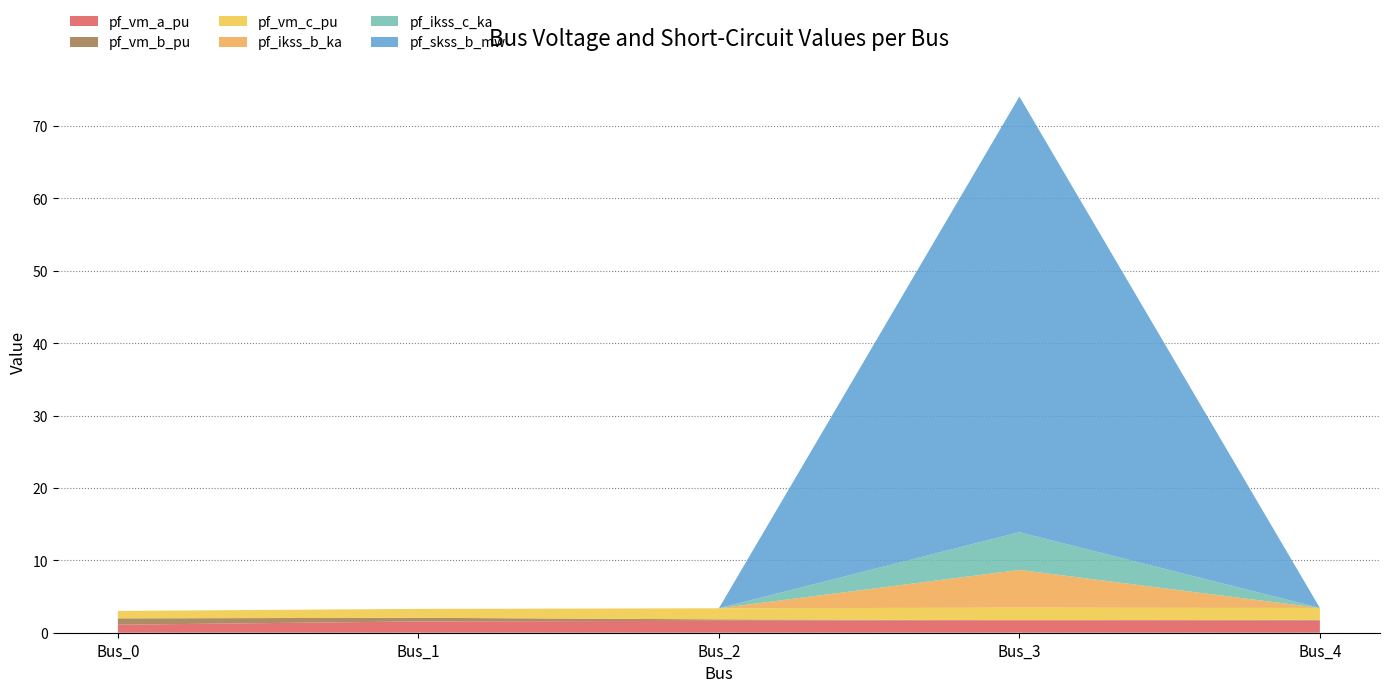

Reading left to right, list all the values displayed in this chart.

pf_vm_a_pu: Bus_0=1.1	Bus_1=1.6	Bus_2=1.6	Bus_3=1.7	Bus_4=1.7
pf_vm_b_pu: Bus_0=0.9	Bus_1=0.5	Bus_2=0.2	Bus_3=0.0	Bus_4=0.1
pf_vm_c_pu: Bus_0=1.0	Bus_1=1.2	Bus_2=1.5	Bus_3=1.7	Bus_4=1.6
pf_ikss_b_ka: Bus_0=0.0	Bus_1=0.0	Bus_2=0.0	Bus_3=5.2	Bus_4=0.0
pf_ikss_c_ka: Bus_0=0.0	Bus_1=0.0	Bus_2=0.0	Bus_3=5.2	Bus_4=0.0
pf_skss_b_mw: Bus_0=0.0	Bus_1=0.0	Bus_2=0.0	Bus_3=60.2	Bus_4=0.0